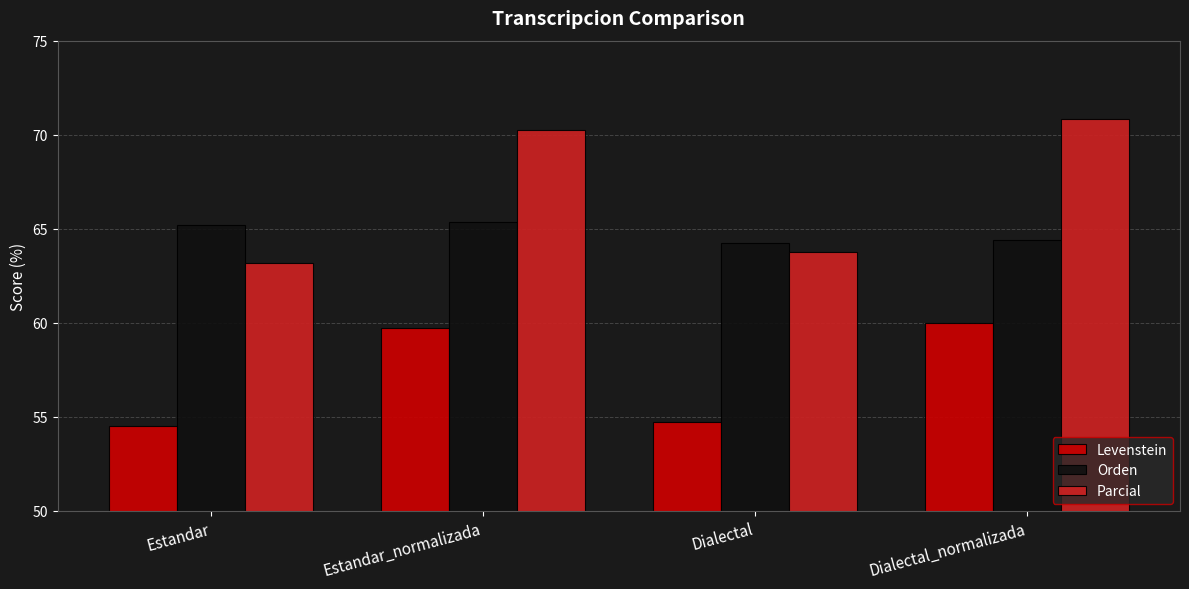

What are all the series names shown in the legend?

Levenstein, Orden, Parcial